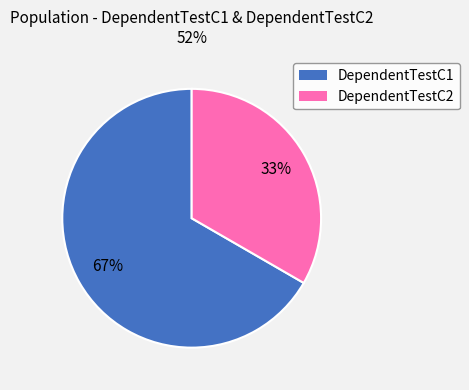

Which slice is the largest?

DependentTestC1